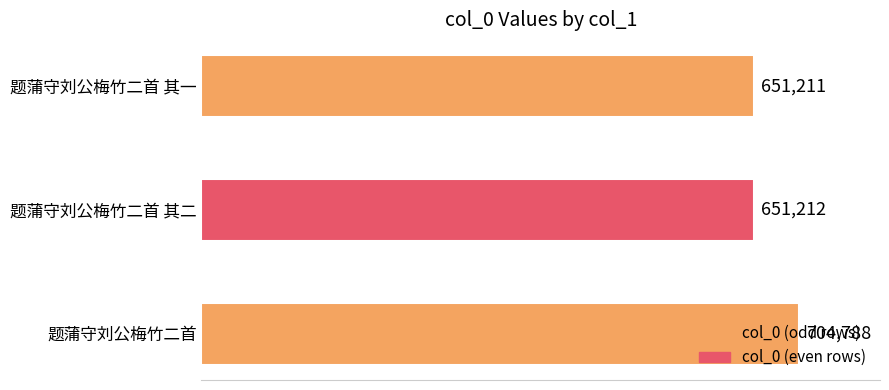

List the labels in order of value, largest first.

题蒲守刘公梅竹二首, 题蒲守刘公梅竹二首 其二, 题蒲守刘公梅竹二首 其一